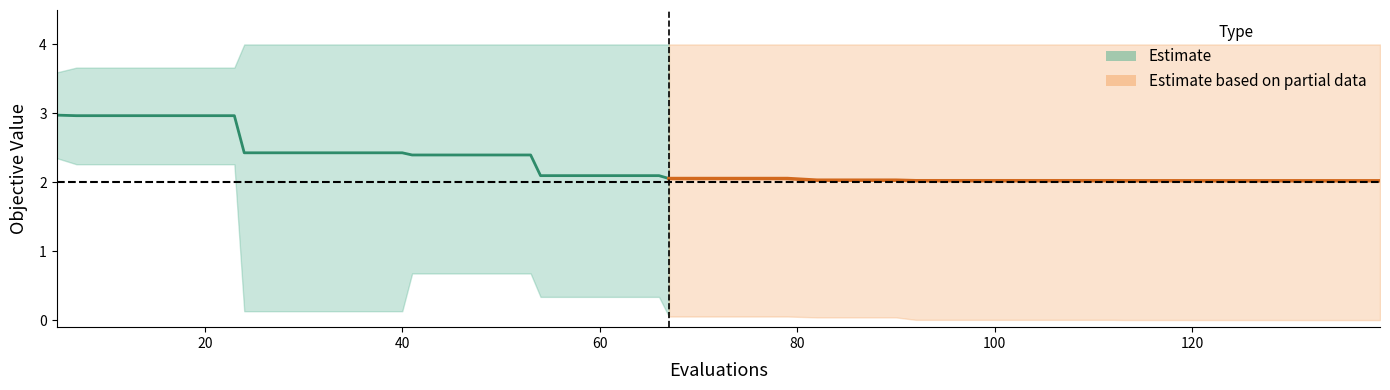

Between 16 and 14, which is larger?

14